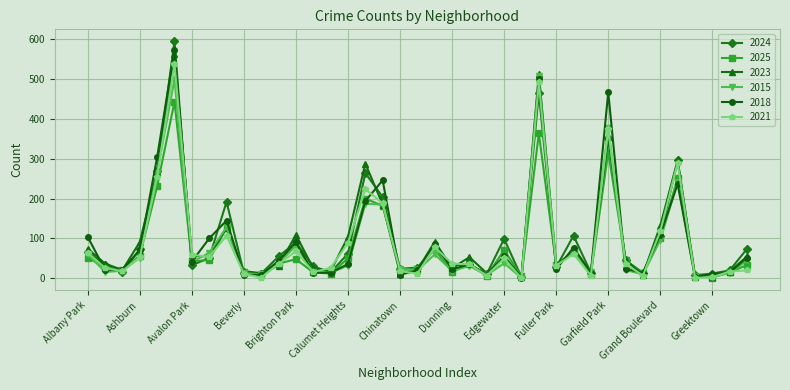

Which series has the largest range (max minus min)?

2024